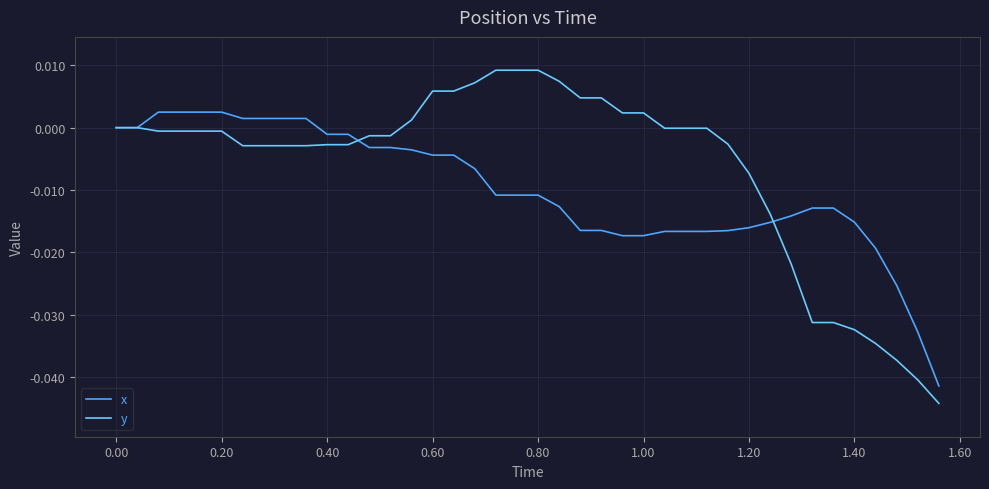

List the series in order of their peak value, highest first.

y, x